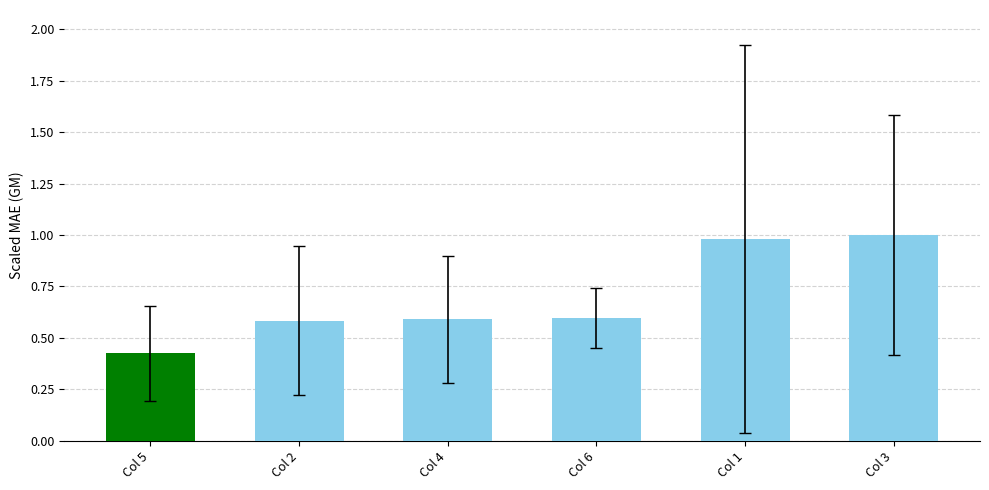

What is the label of the 4th bar from the right?

Col 4